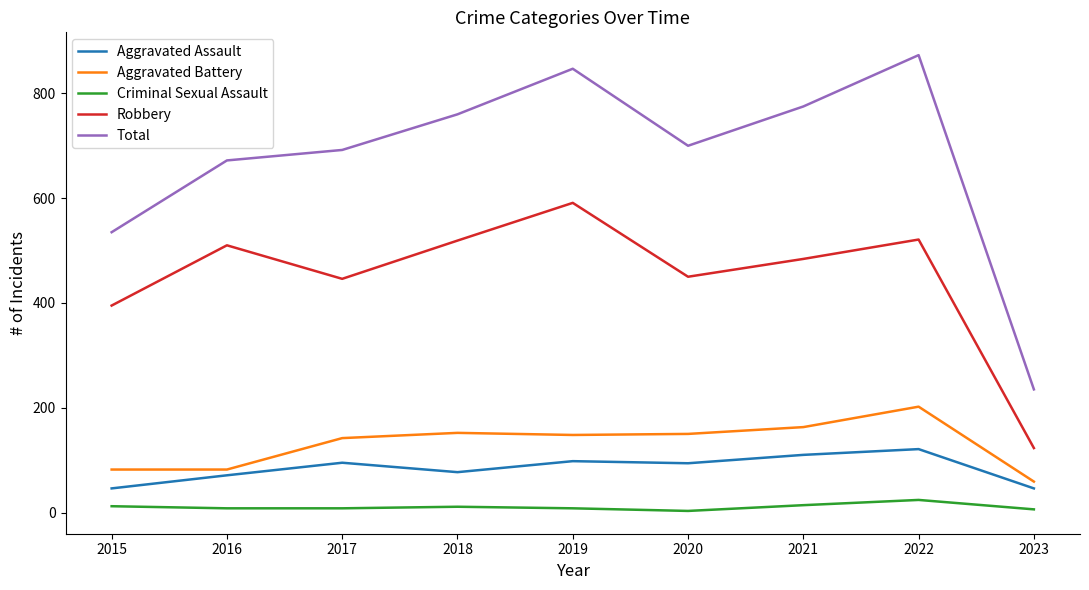

Which series has the largest range (max minus min)?

Total